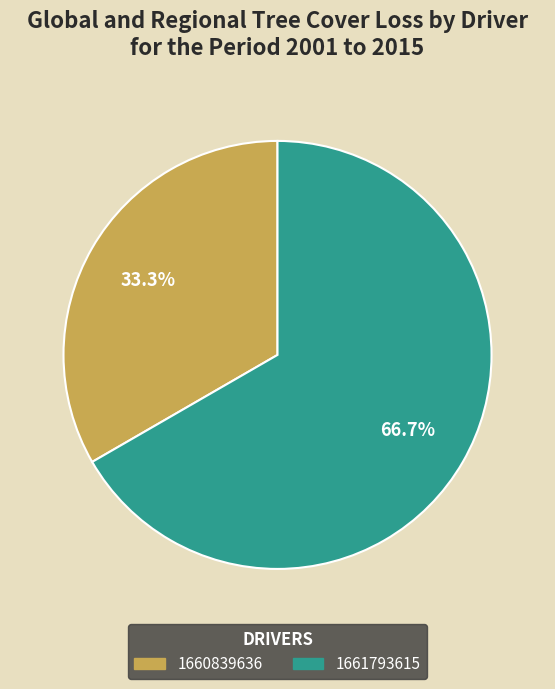

Is it true that 1660839636 is 27% of the pie?

False